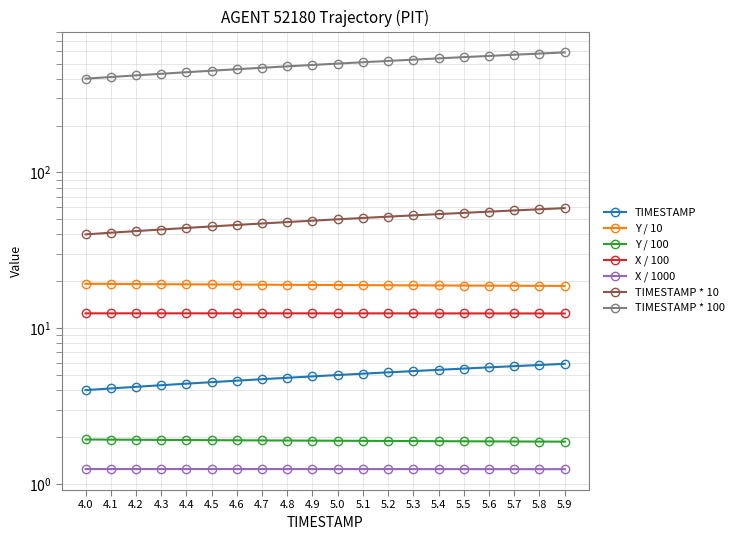

Which series changed the most between 4.0 and 5.1?

TIMESTAMP